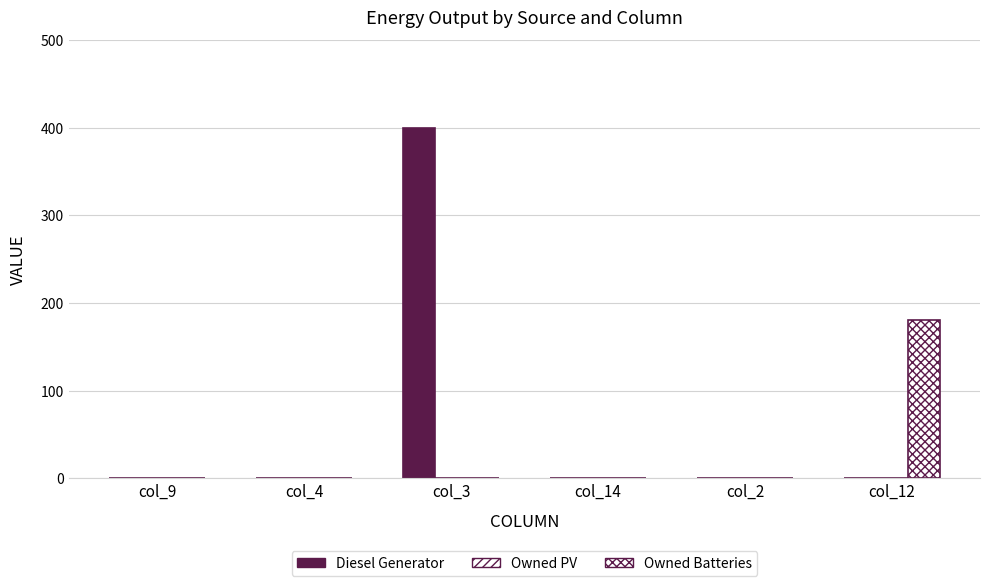

How many groups of bars are there?

6